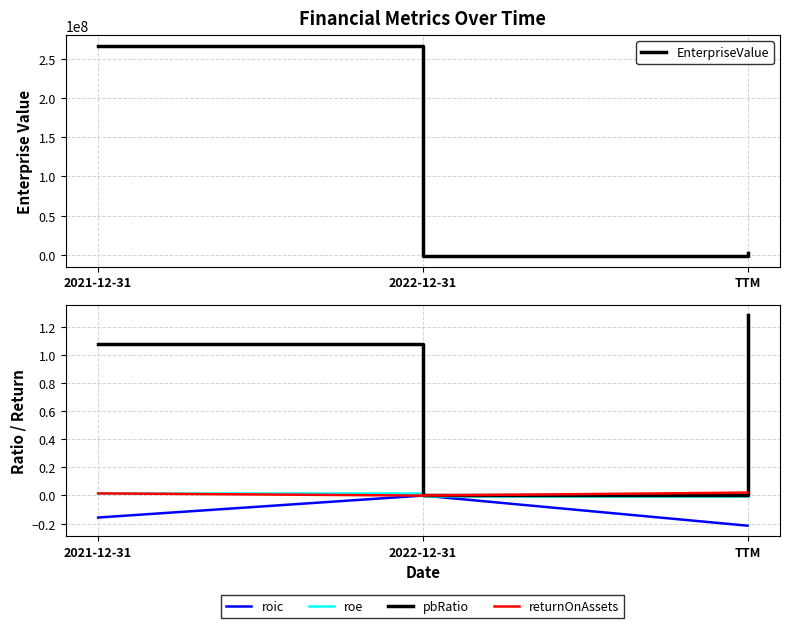

How many values in roe are above zero?

2